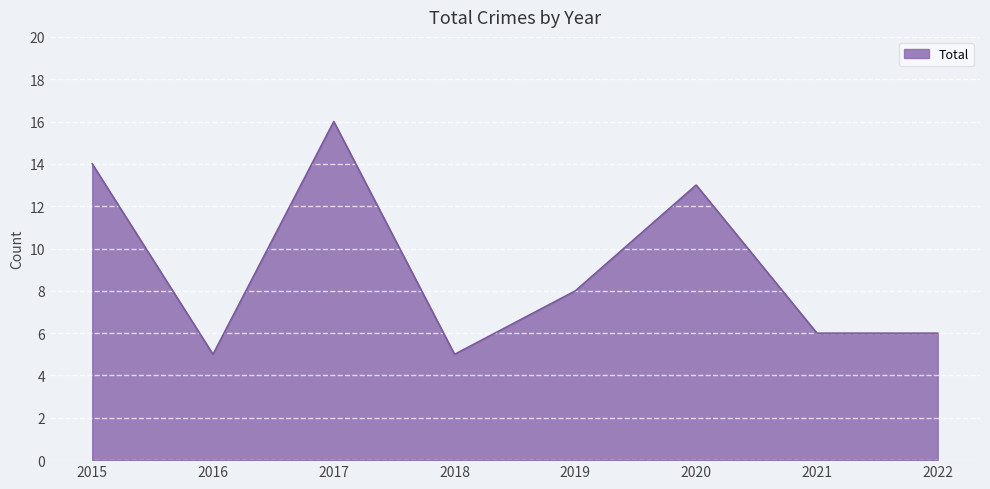

True or false: the data has more than 2 interior local peaks.

False